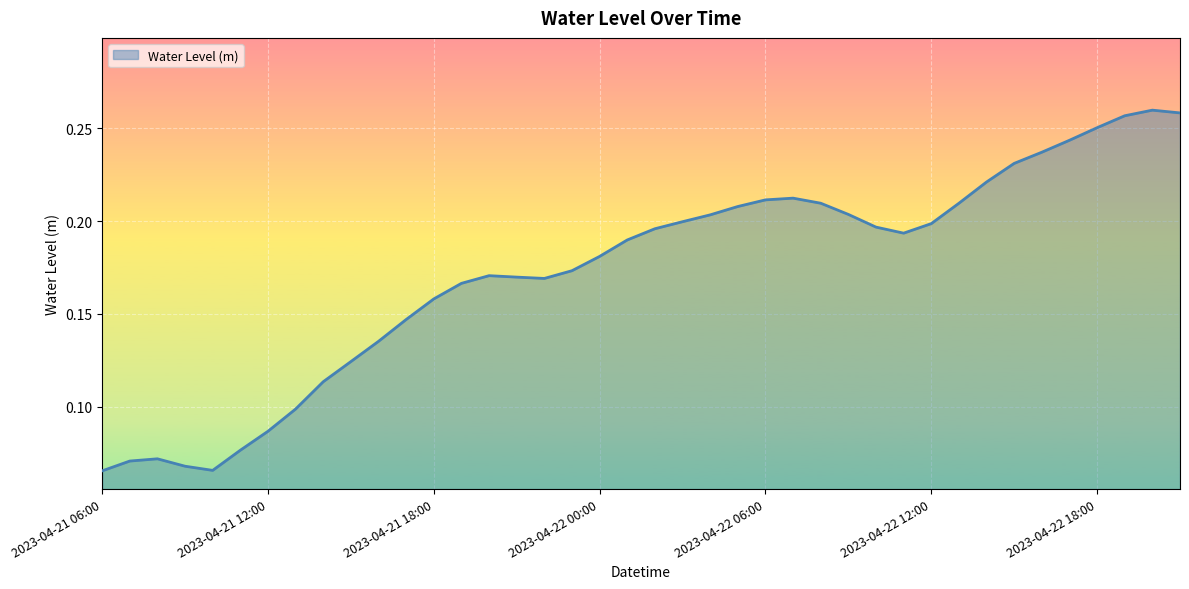

Does the chart have visible grid lines?

Yes